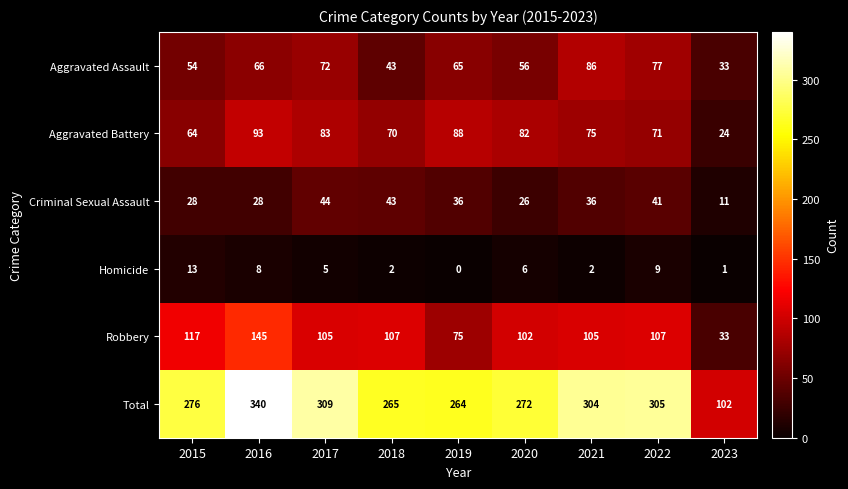

How many series are shown in this chart?

6